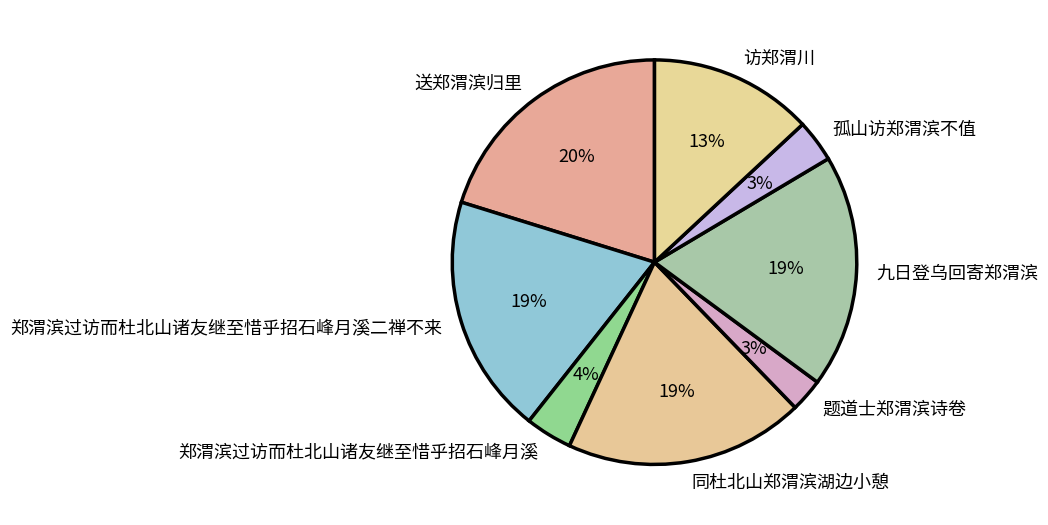

To the nearest percent, what is the average slice percentage?

12%